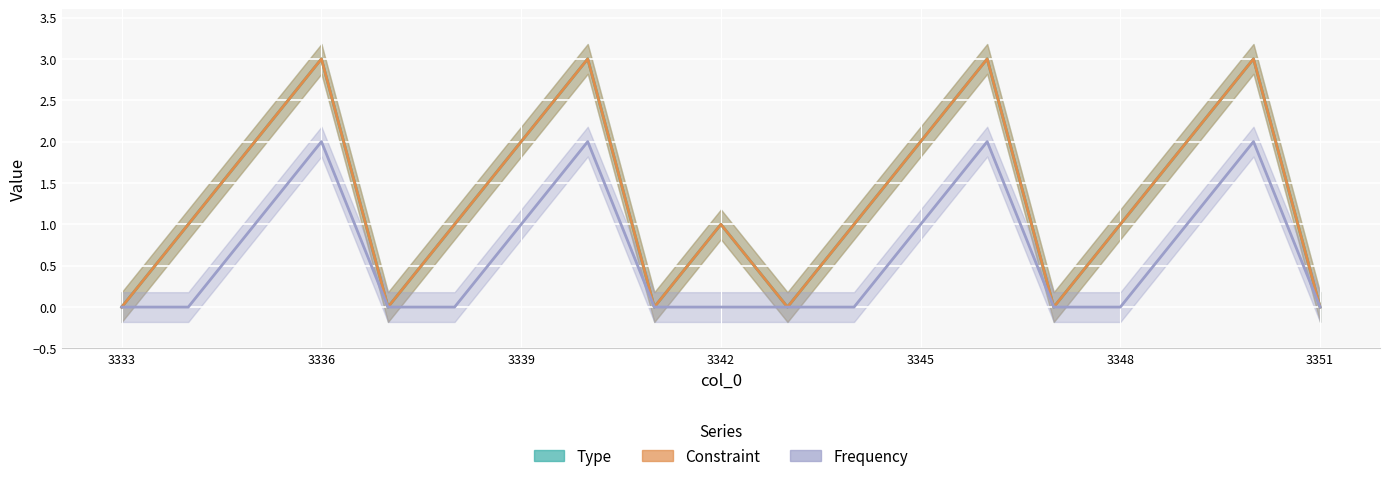

What is the difference between the maximum and minimum values in the Frequency series?

2